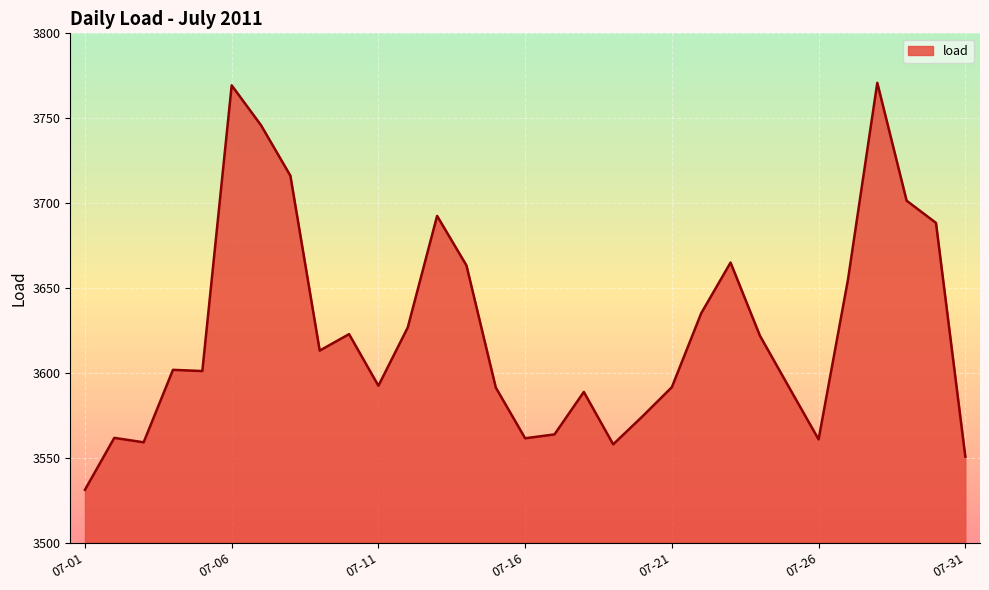

What is the difference between the maximum and minimum values?

239.6